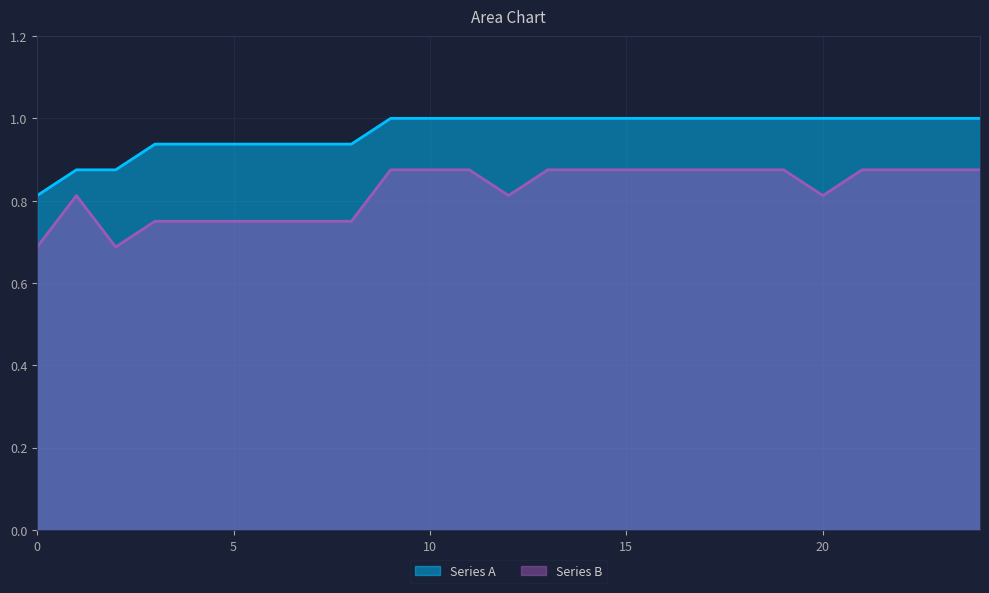

What is the difference between the second highest and minimum values in the Series A series?

0.2